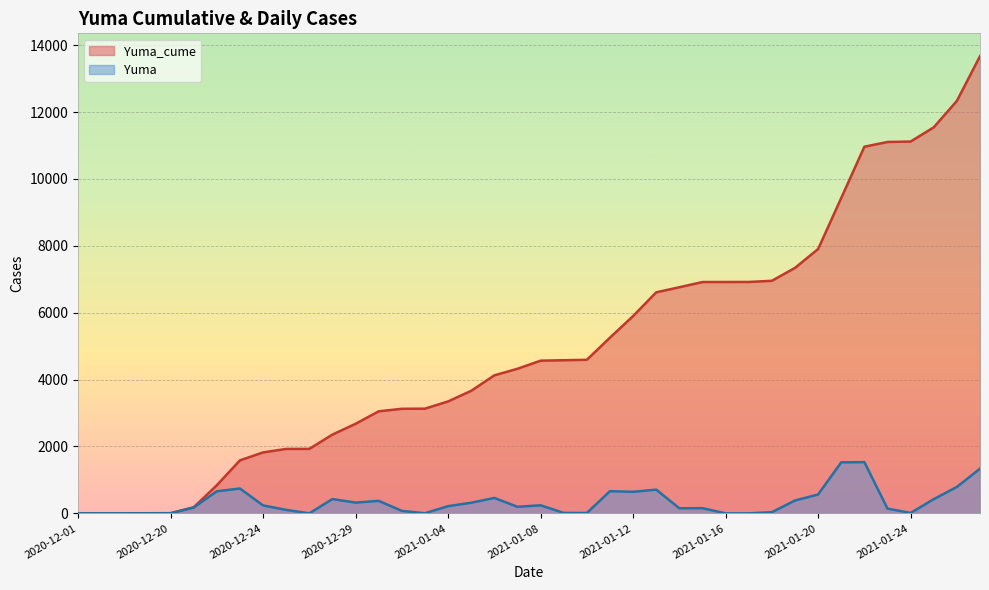

Which series has the widest spread of values?

Yuma_cume